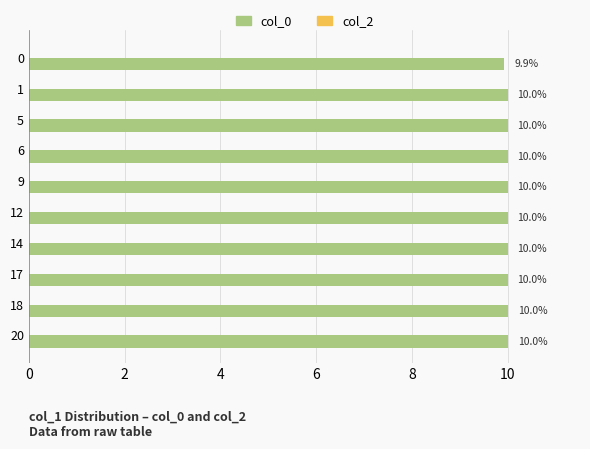

What is the average value?

10.0